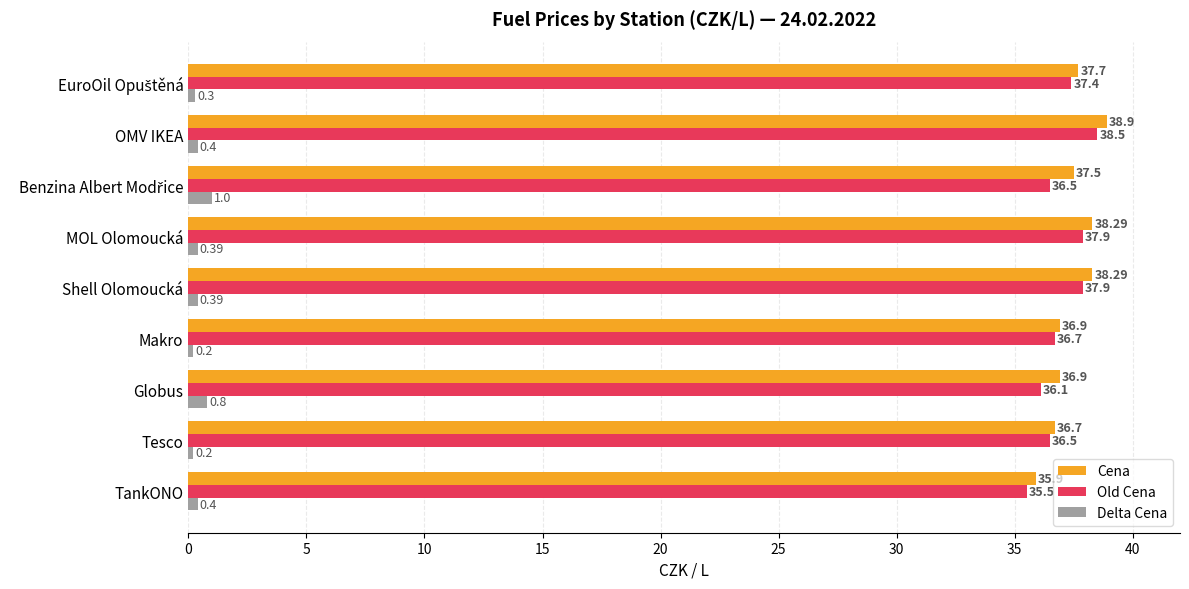

What is the smallest value displayed?

0.2